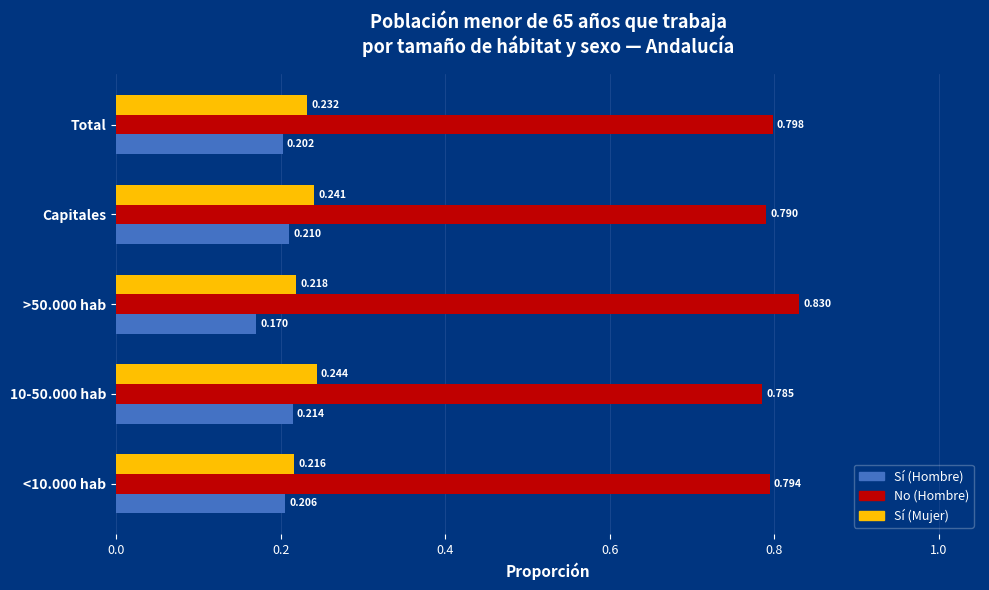

Which series changed the most between <10.000 hab and Total?

Sí (Mujer)